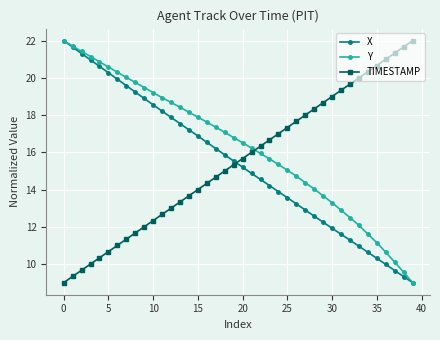

True or false: X has more than 0 points higher than both neighbors.

False